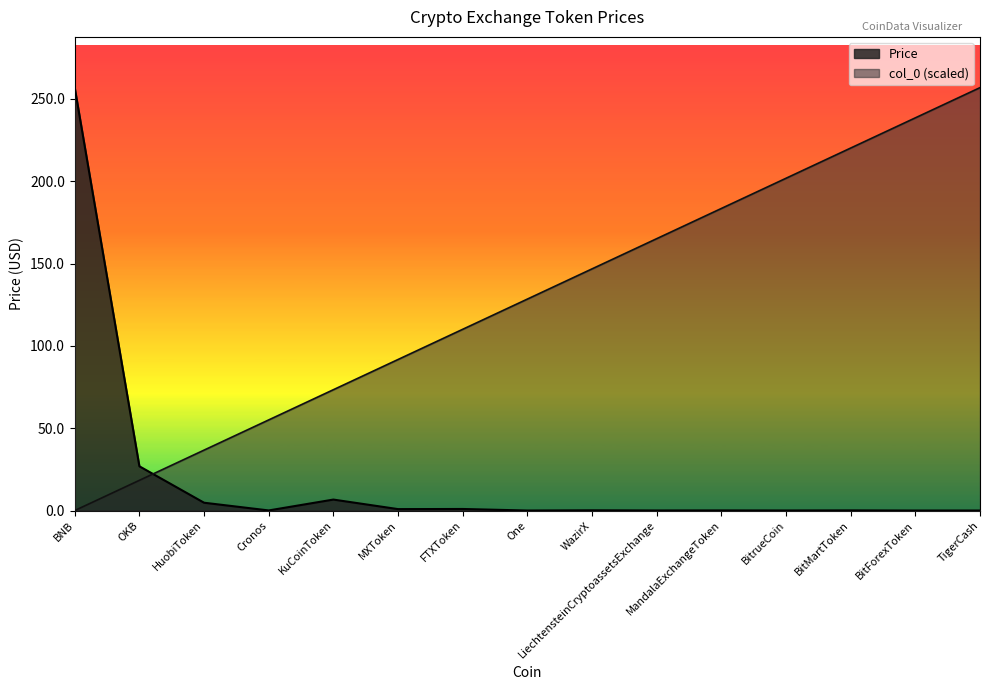

After their last crossing, which series has the higher values: Price or col_0?

col_0